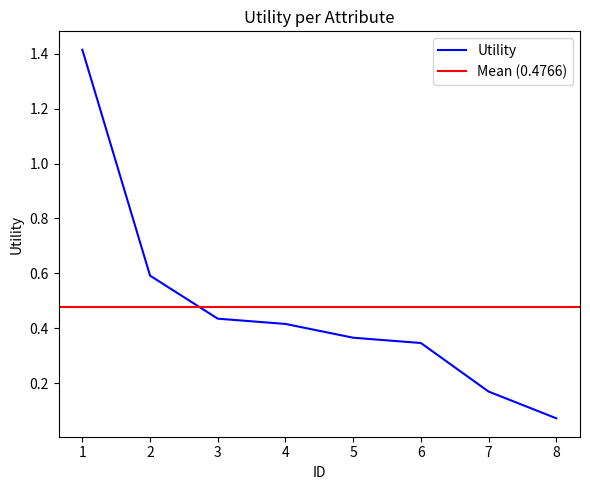

Reading left to right, transcribe all the data shown in this chart.

1=1.4	2=0.6	3=0.4	4=0.4	5=0.4	6=0.3	7=0.2	8=0.1